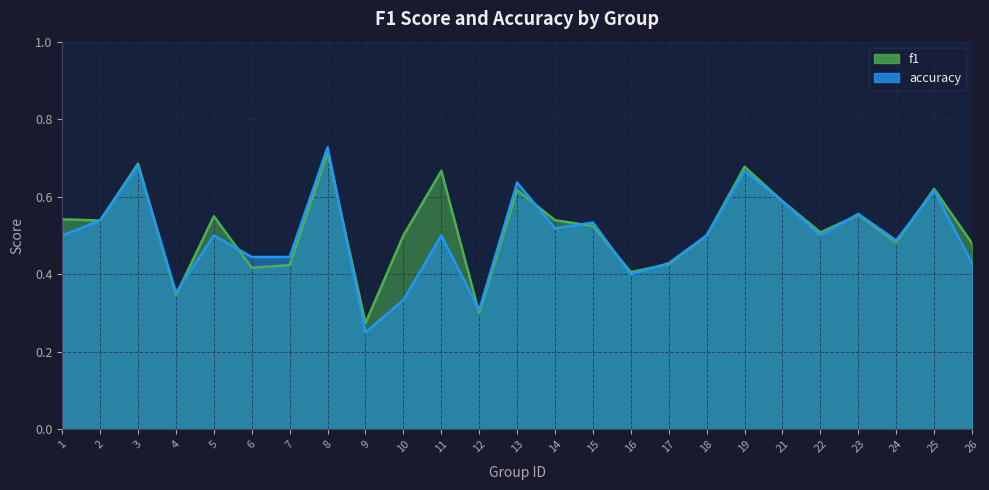

Reading left to right, list all the values displayed in this chart.

f1: 0.5	0.5	0.7	0.3	0.5	0.4	0.4	0.7	0.3	0.5	0.7	0.3	0.6	0.5	0.5	0.4	0.4	0.5	0.7	0.6	0.5	0.6	0.5	0.6	0.5
accuracy: 0.5	0.5	0.7	0.4	0.5	0.4	0.4	0.7	0.2	0.3	0.5	0.3	0.6	0.5	0.5	0.4	0.4	0.5	0.7	0.6	0.5	0.6	0.5	0.6	0.4